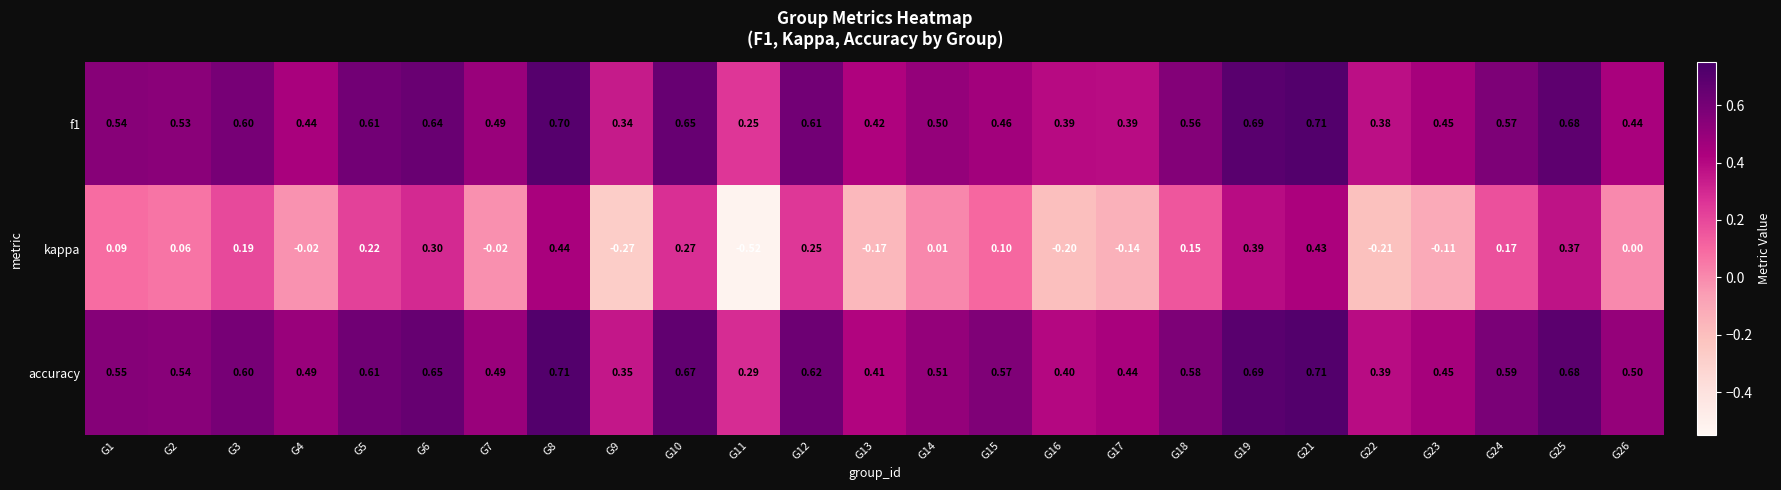

Is the value of f1 at G1 greater than the value of accuracy at G4?

Yes